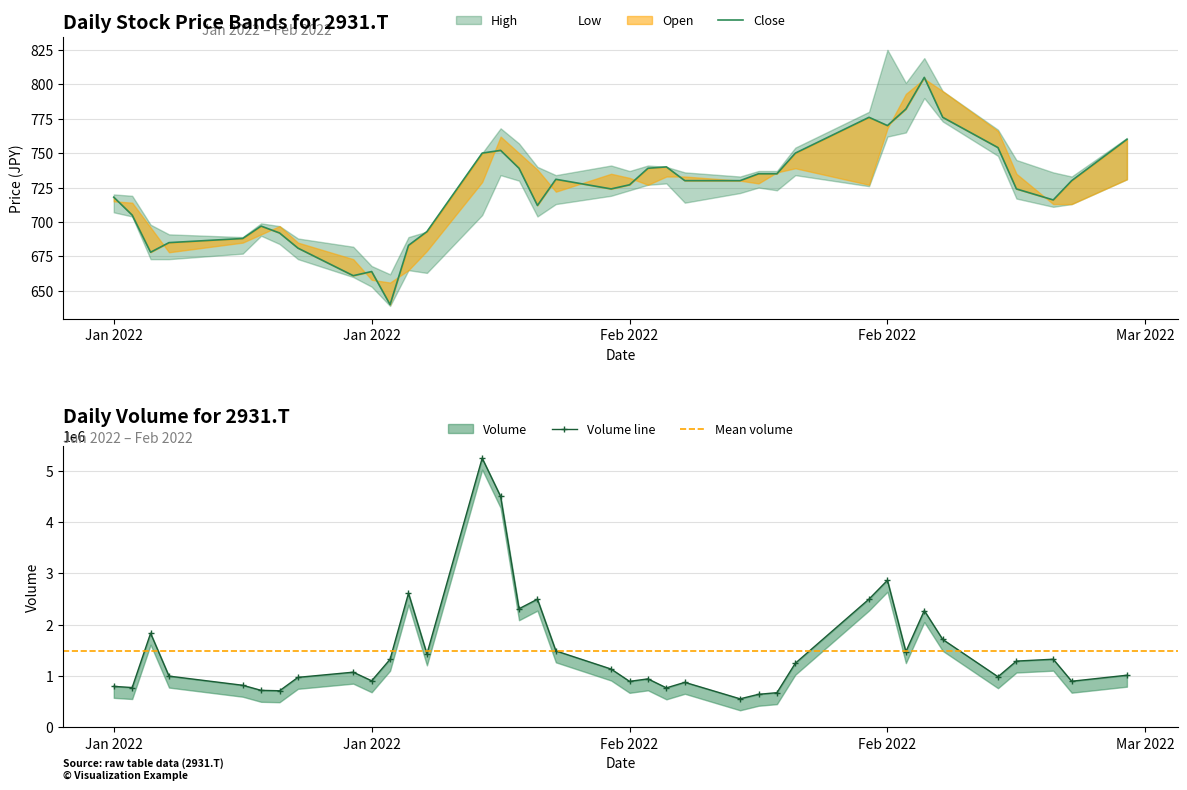

What is the value of the Volume point at the 26th from the left?

674200